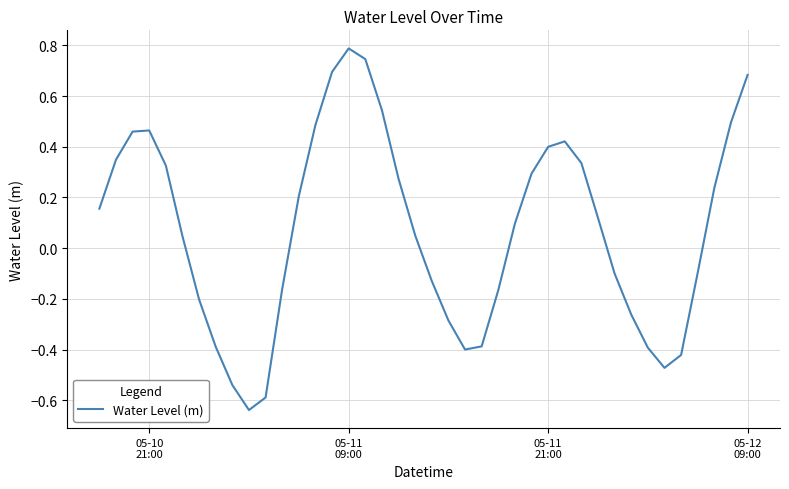

What is the difference between the maximum and minimum values?

1.4